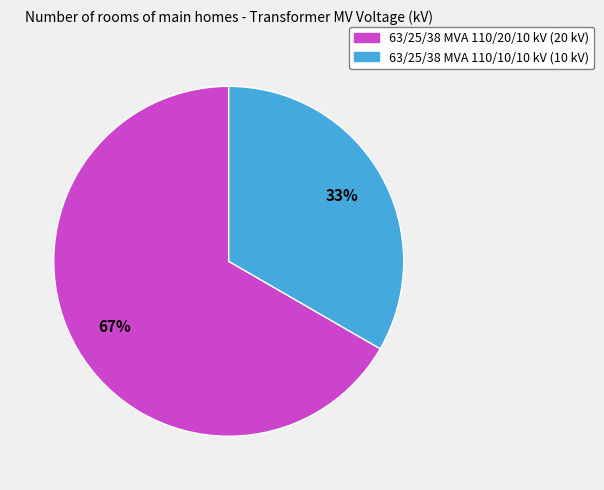

Which slice represents more than half of the pie?

63/25/38 MVA 110/20/10 kV